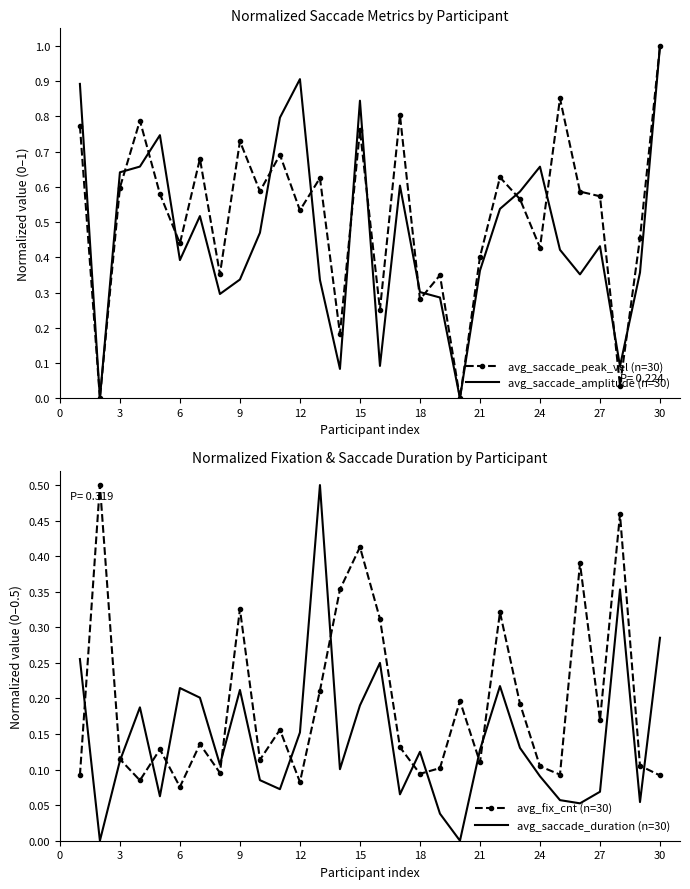

True or false: avg_fix_cnt (n=30) has a value of 0.0 at 15.

False